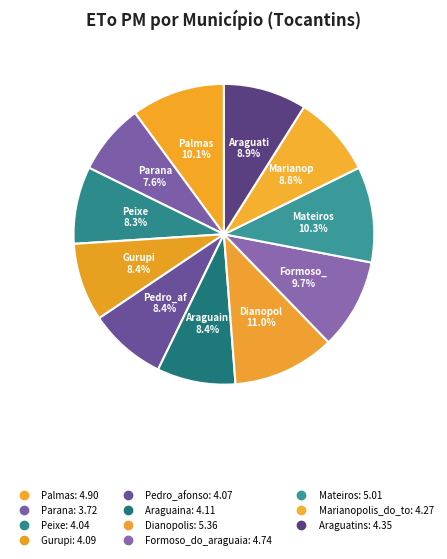

Which slice is the smallest?

Parana